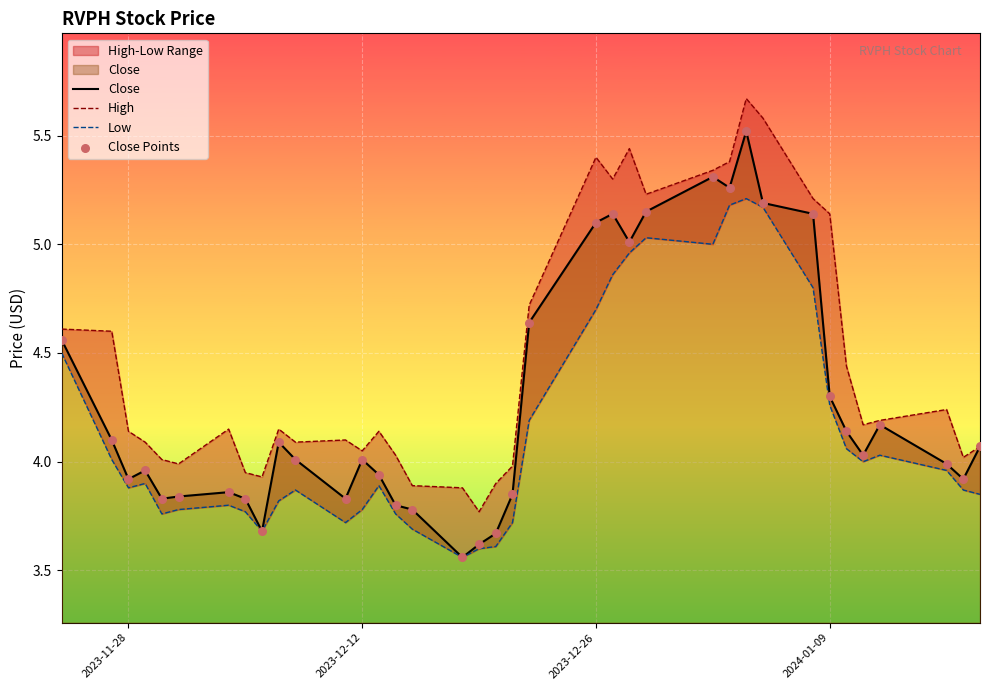

Is the value of Low at 2024-01-09 greater than the value of Close at 11?

Yes